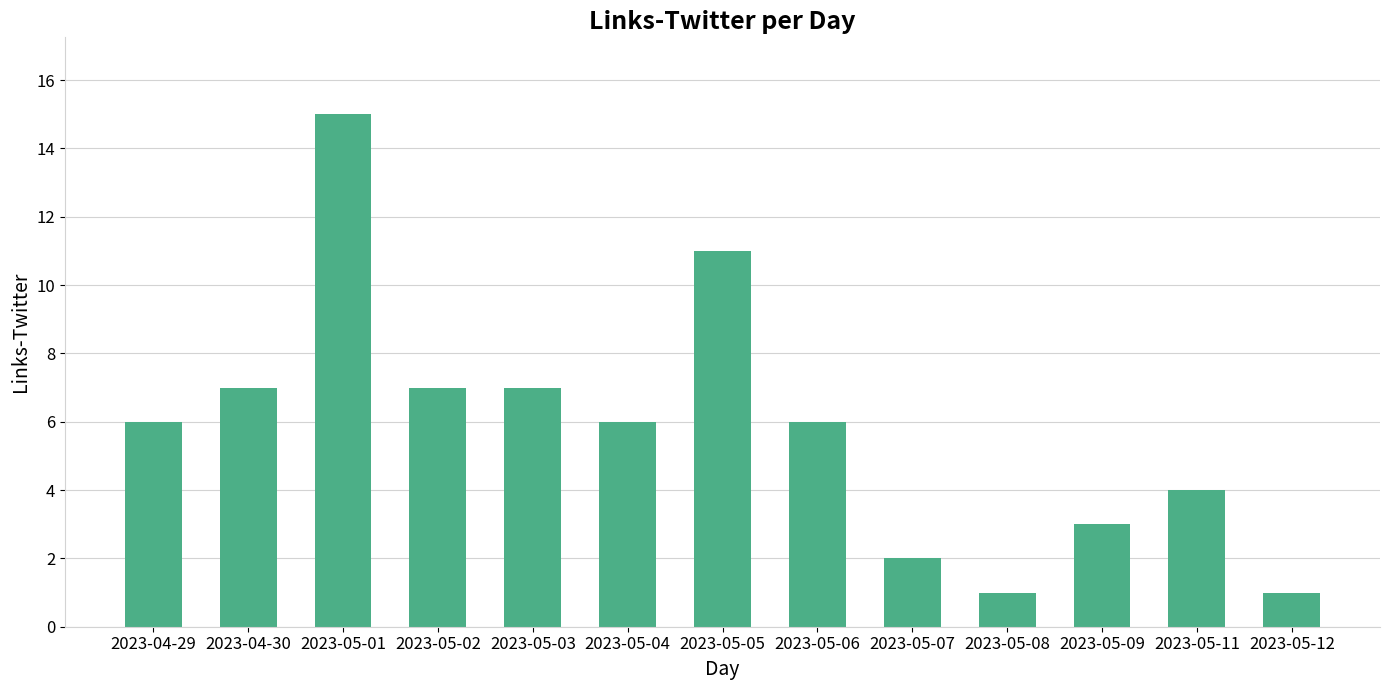

Does the chart contain stacked bars?

No